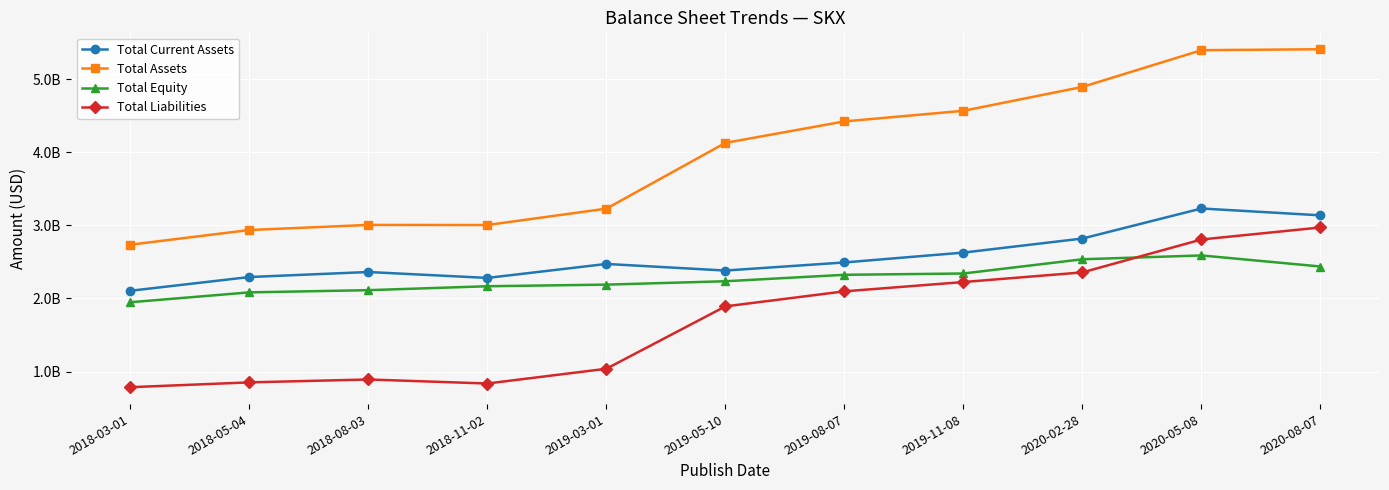

What is the difference between the Total Current Assets values at 2018-11-02 and 2018-03-01?

175974000